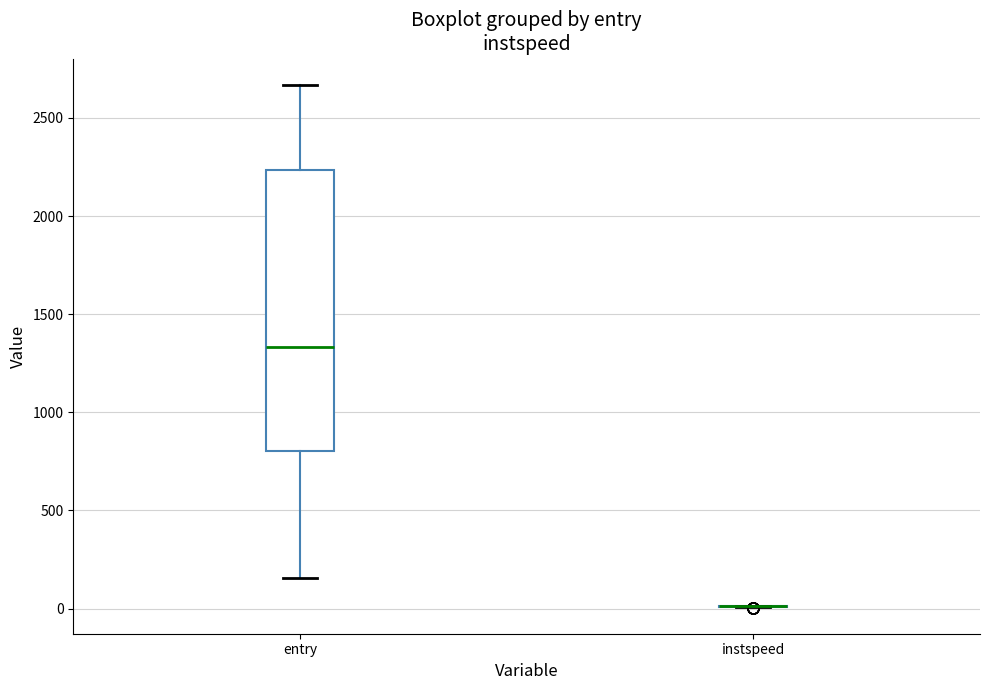

Comparing the boxes themselves (not the whiskers), which one is the tallest?

entry